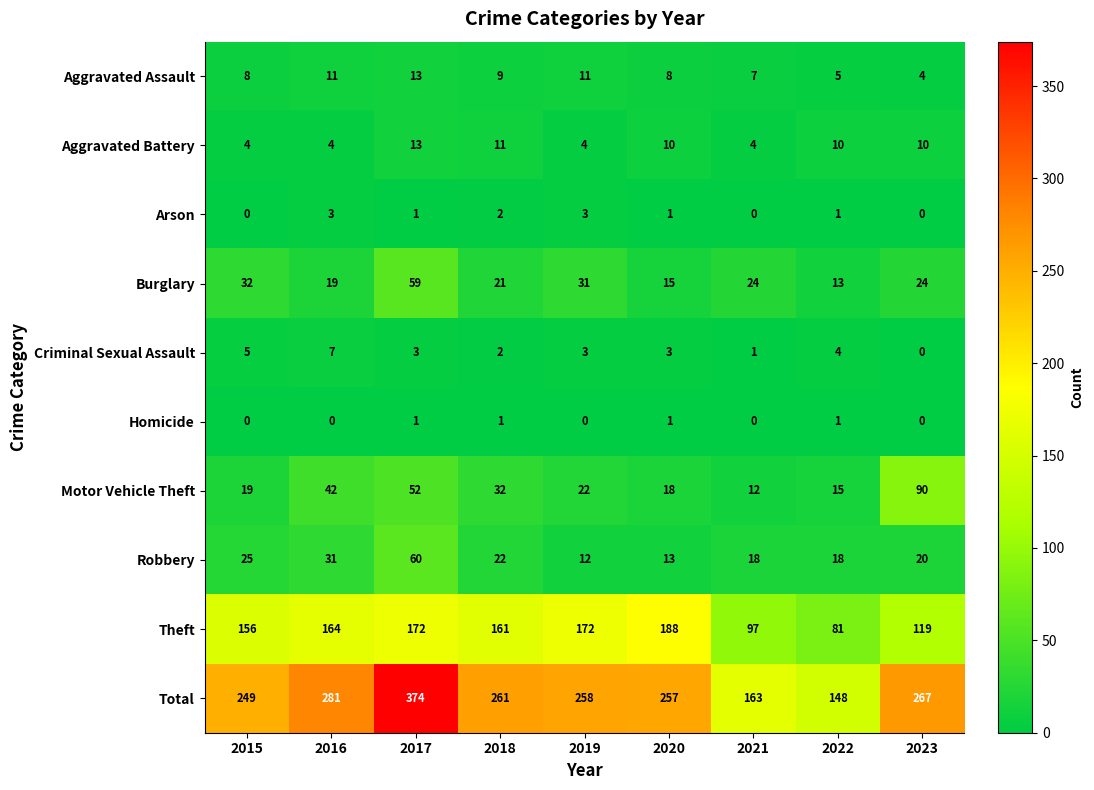

Which series has the widest spread of values?

Total